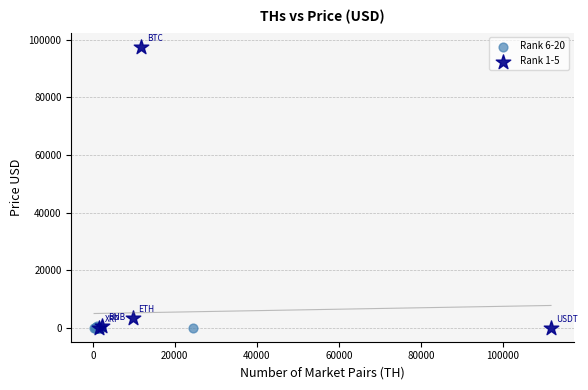

Which series has the widest spread of Y values?

Rank 1-5